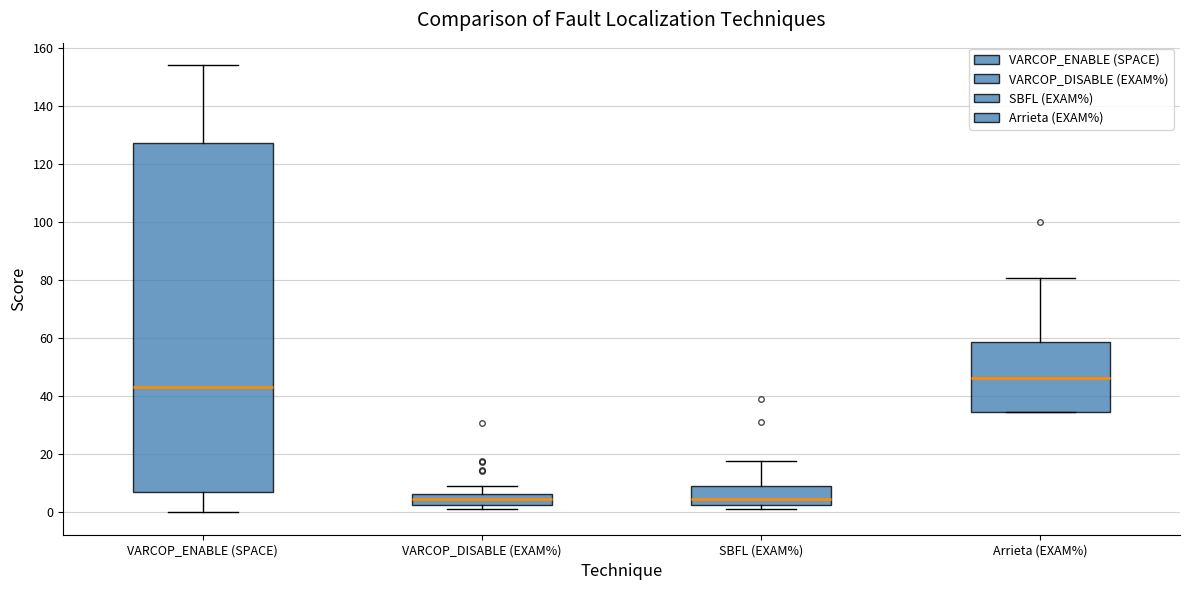

Reading left to right, read every box against the y-axis: the position of its median line, the range the box covers, and the ends of its whiskers. The values are not printed on the chart, so give them approximately, as read against the axis.

VARCOP_ENABLE (SPACE): median 44, box 8 to 128, whiskers 0 to 154
VARCOP_DISABLE (EXAM%): median 4, box 2 to 6, whiskers 2 (just below the box's lower edge) to 8
SBFL (EXAM%): median 4, box 2 to 8, whiskers 2 (just below the box's lower edge) to 18
Arrieta (EXAM%): median 46, box 34 to 58, whiskers 34 to 80